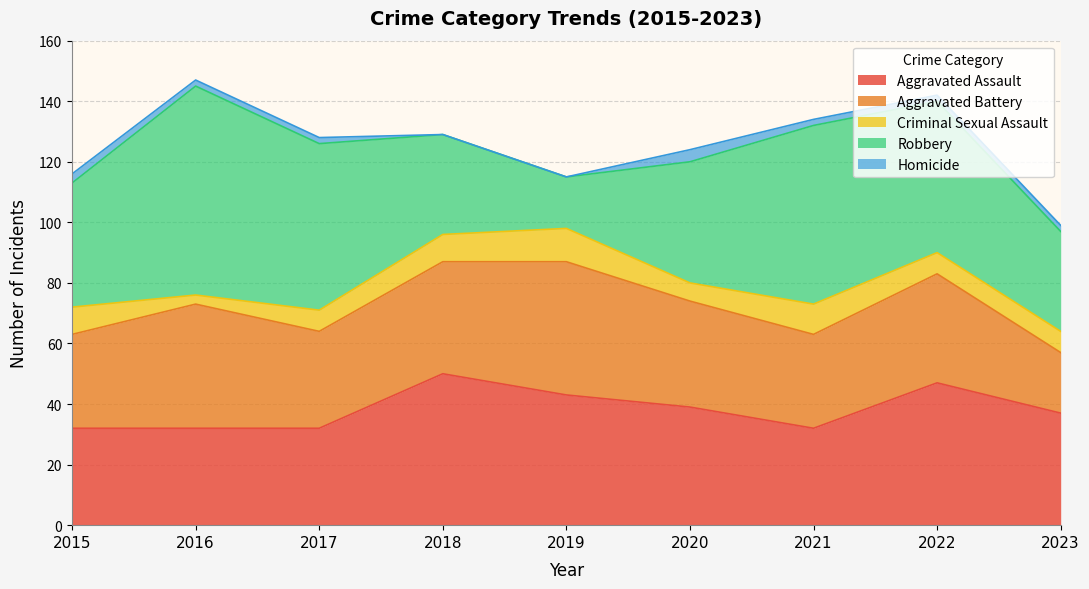

What is the sum of all Robbery values?

397